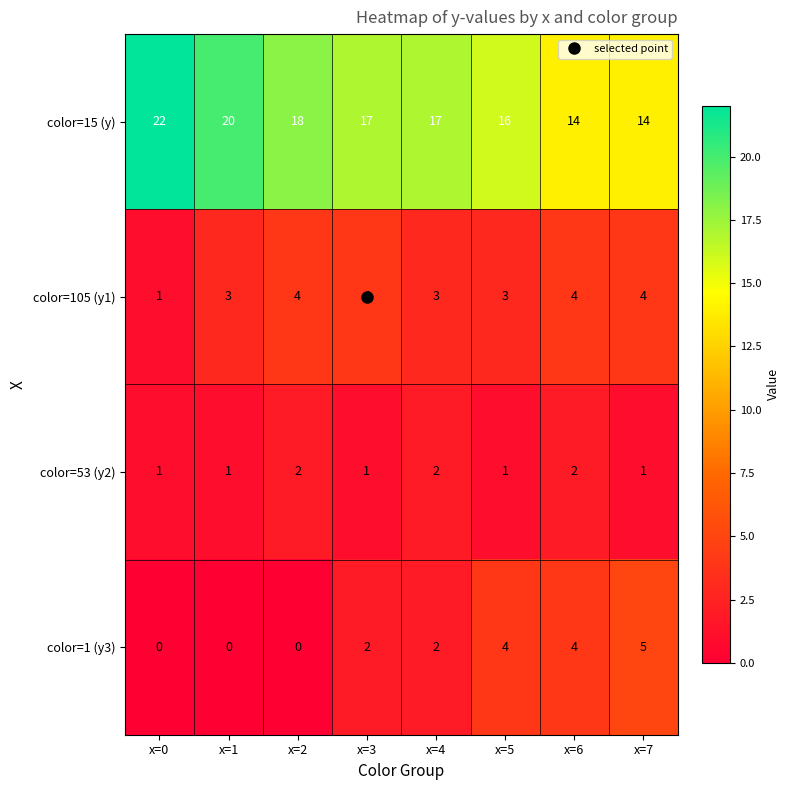

How many color=15 (y) values are between 16 and 20?

5